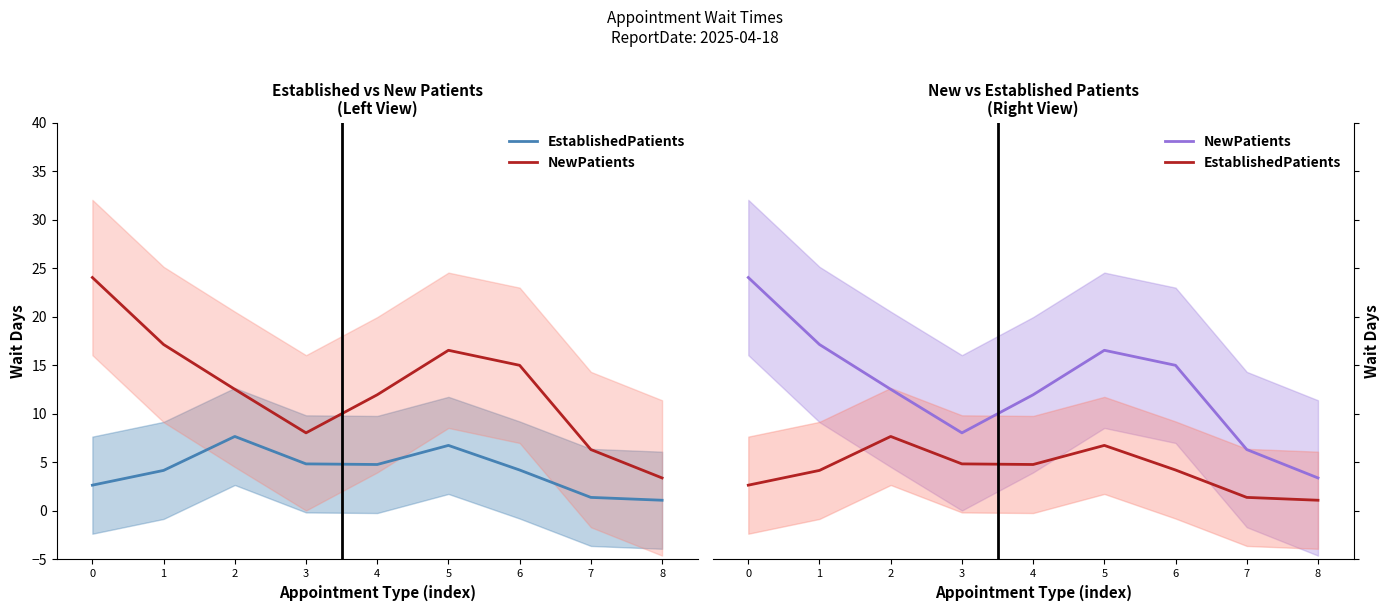

How many data points does each series have?

9